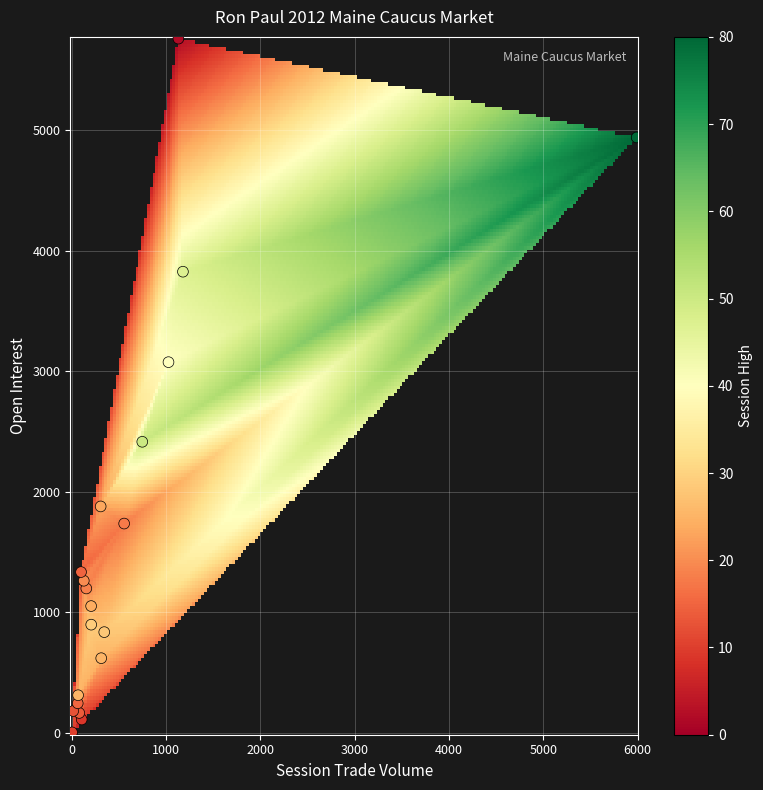

What Y value in the scatter plot is closest to 2879?

3075